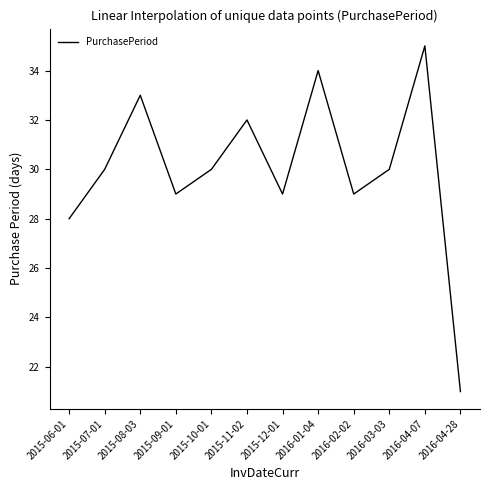

Which has a higher value, 2016-01-04 or 2015-07-01?

2016-01-04